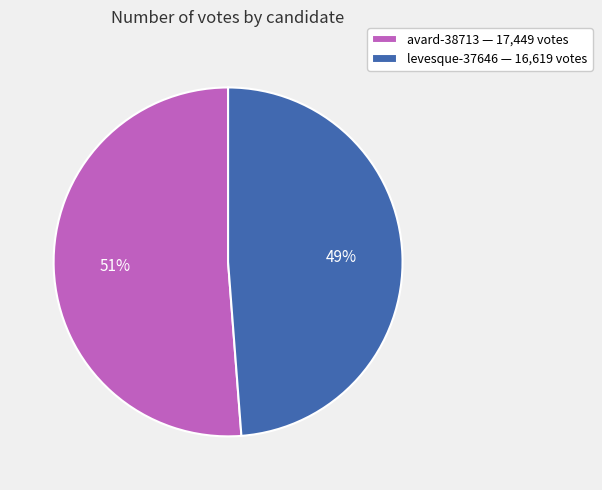

Approximately how many times larger is the value at avard-38713 — 17,449 votes compared to levesque-37646 — 16,619 votes?

1.0